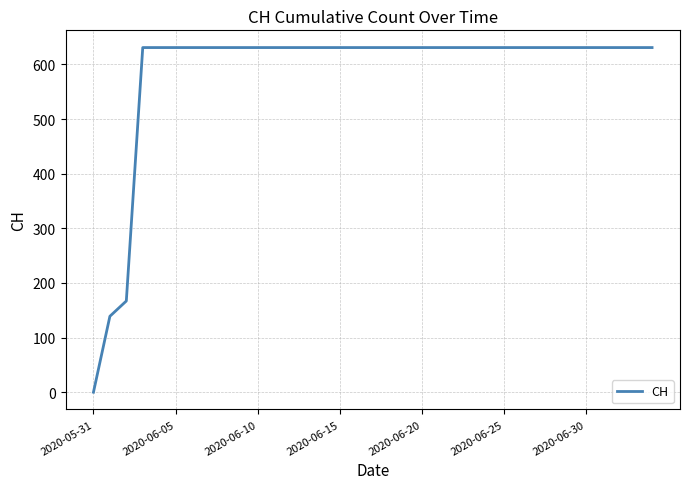

Does the chart display data point markers on the line(s)?

No